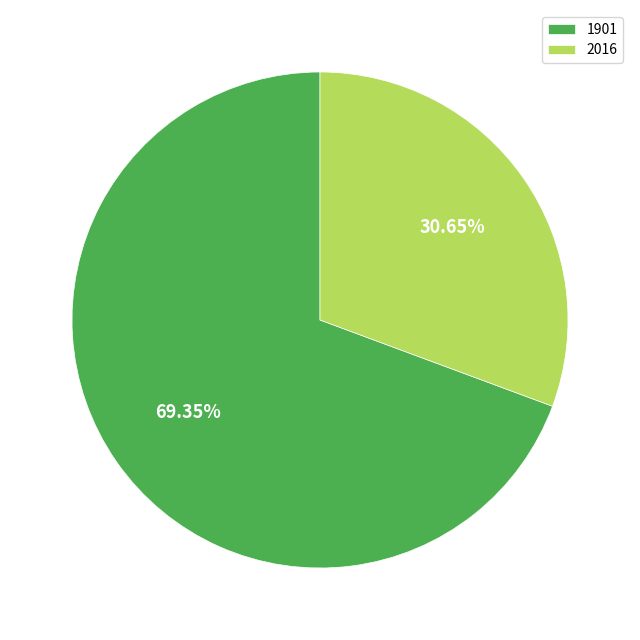

The 1901 slice represents 69% of the pie. True or false?

True